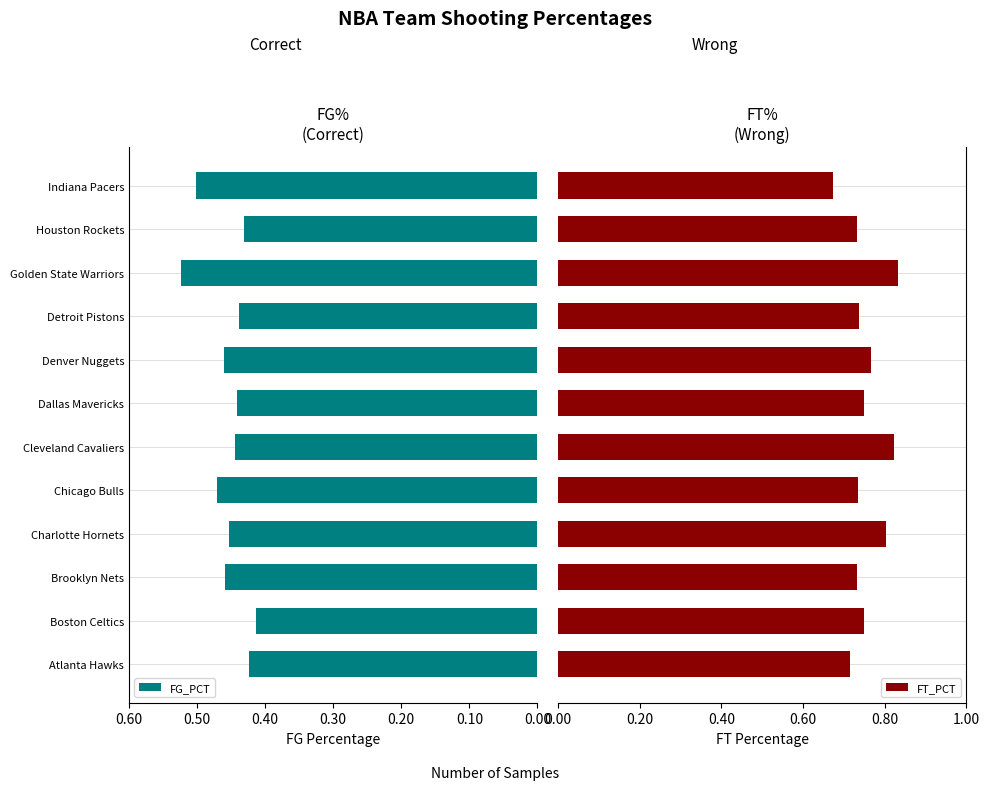

How many FG_PCT values are between 0 and 1?

12